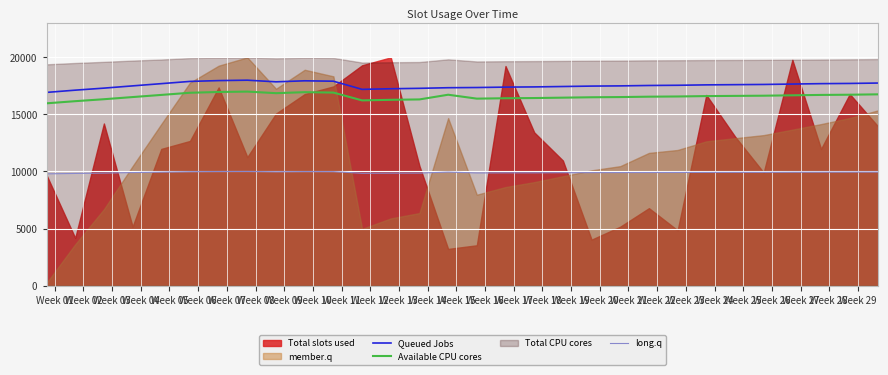

True or false: Available CPU cores and long.q intersect in this chart.

False